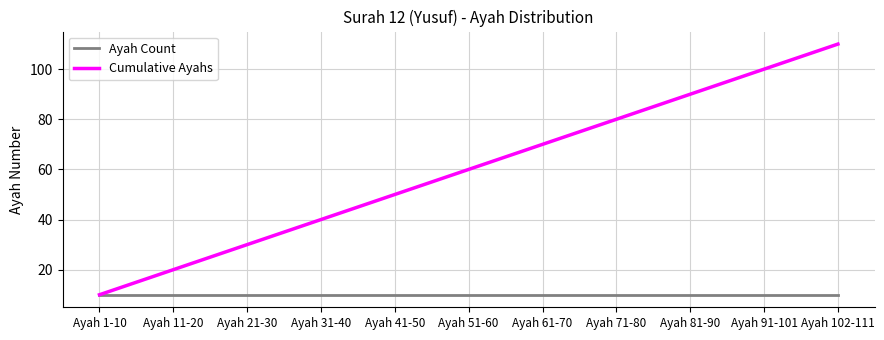

Rank the series at Ayah 41-50 from lowest to highest value.

Ayah Count, Cumulative Ayahs